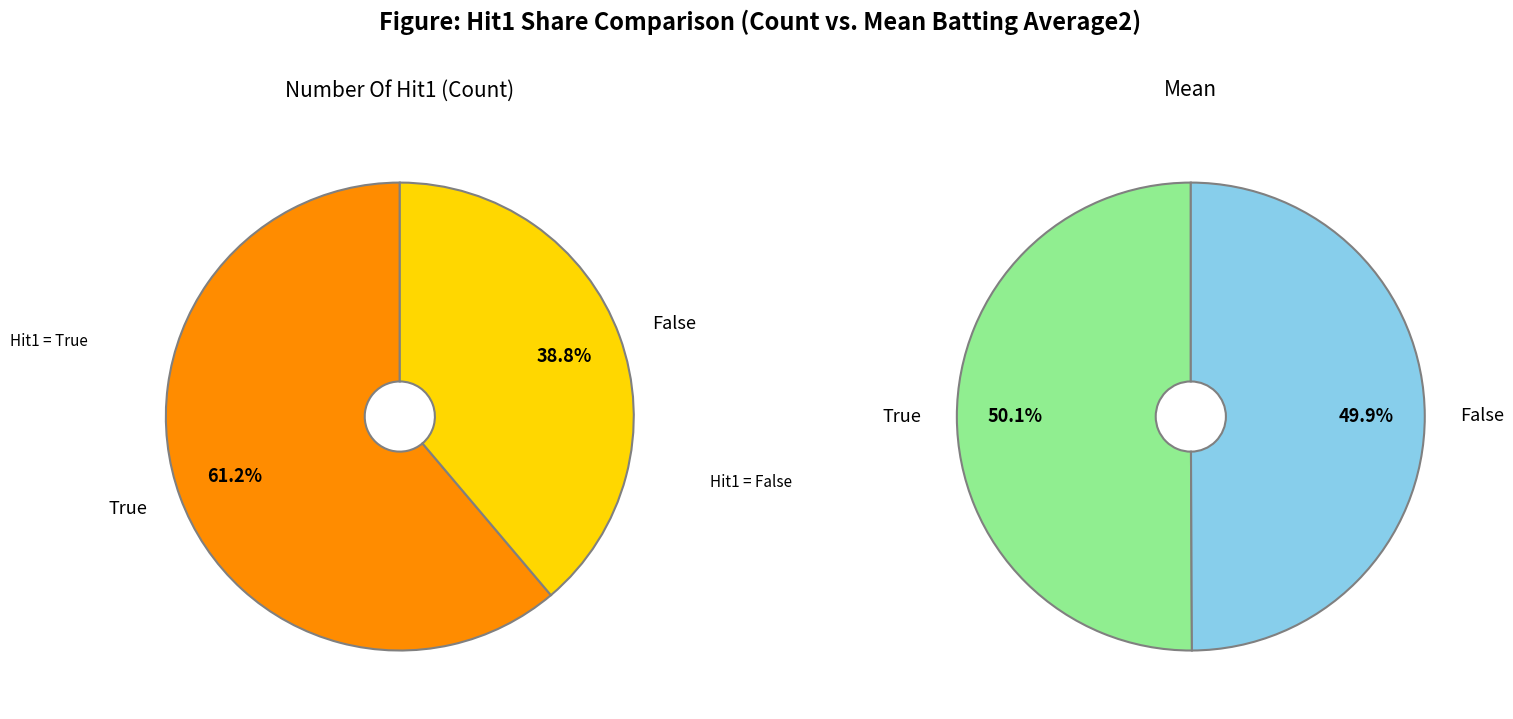

Is there a majority slice in this chart?

Yes